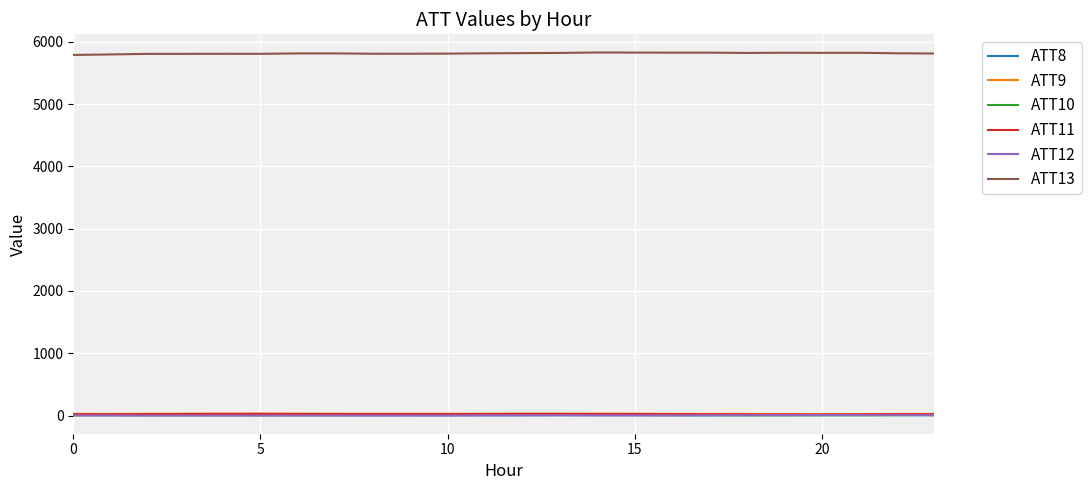

What is the maximum value for ATT12?

7.8